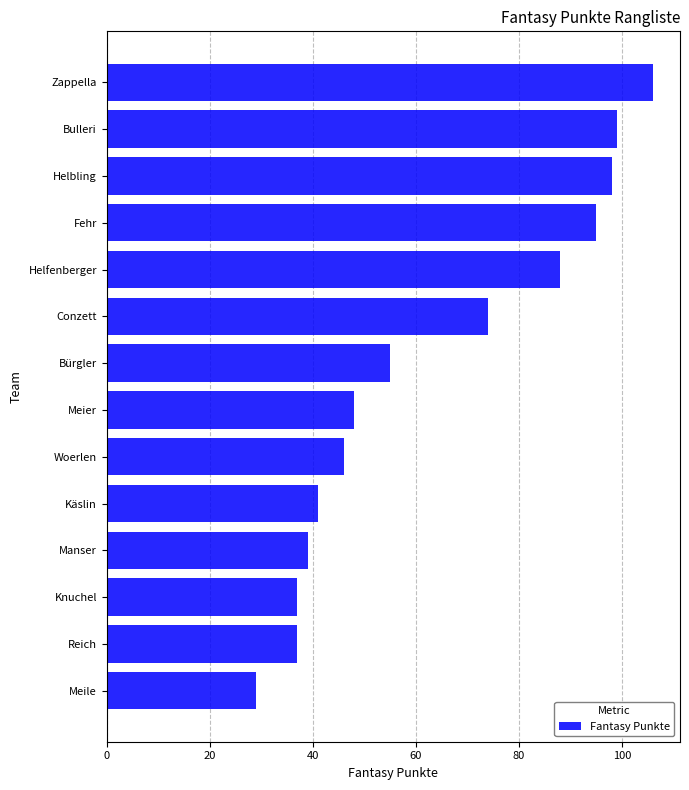

Is it true that the value at Woerlen is 46?

True